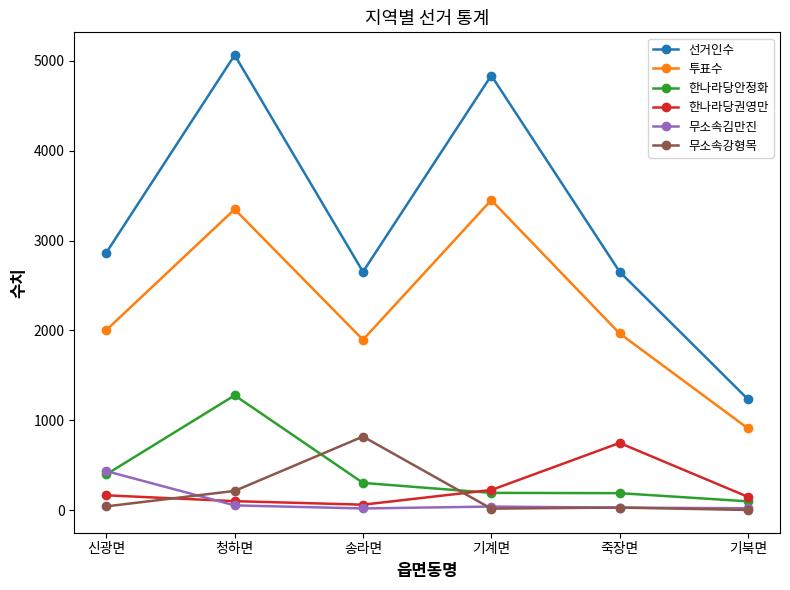

True or false: 무소속강형목 and 선거인수 intersect in this chart.

False